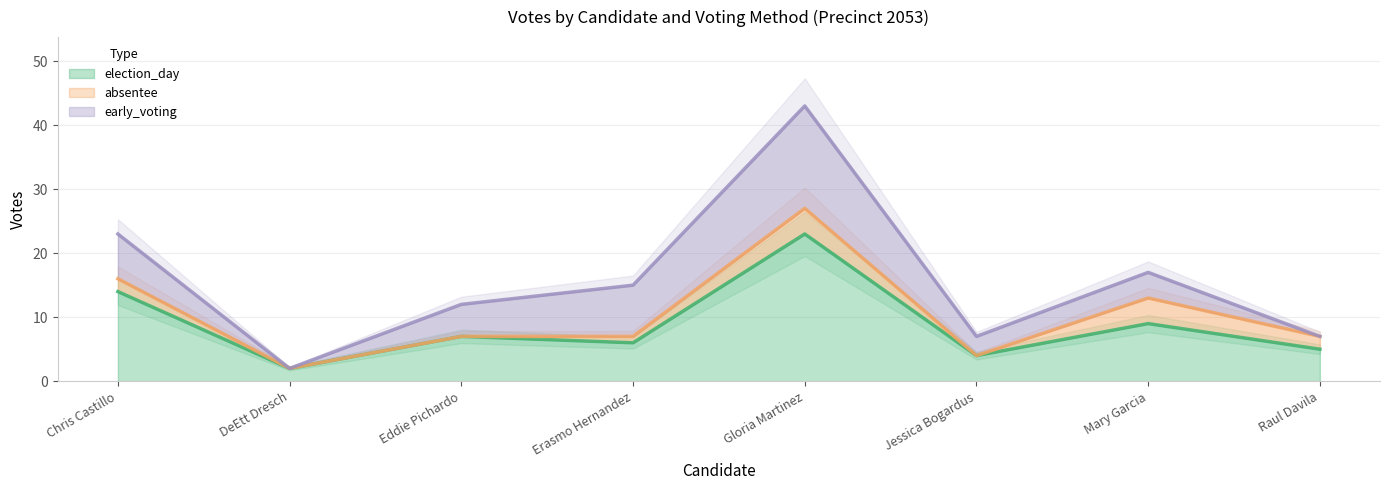

Is it true that election_day equals 14 at Chris Castillo?

True